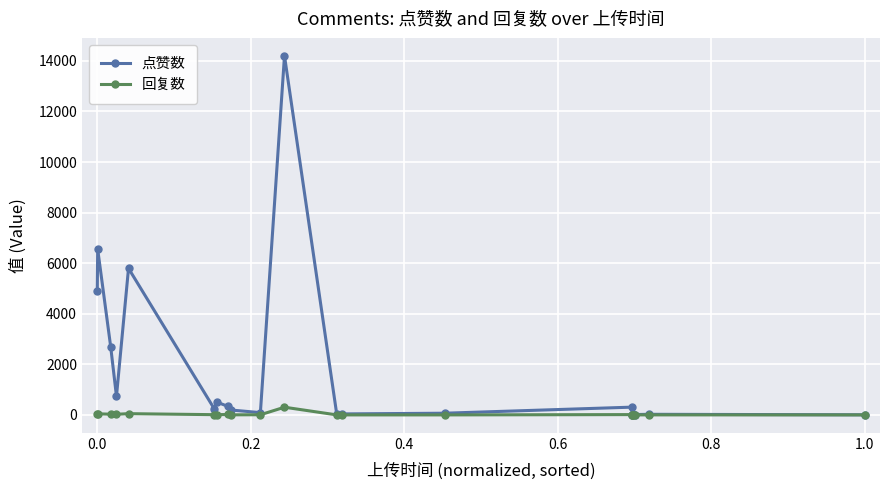

Rank the series by their maximum value, from lowest to highest.

回复数, 点赞数